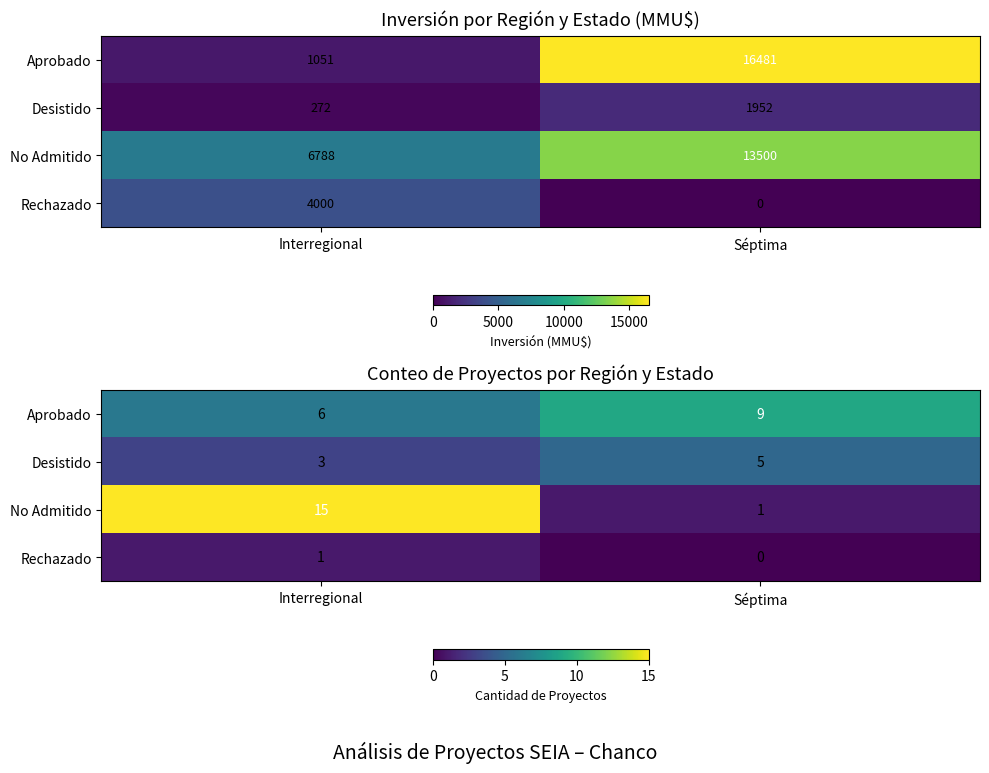

List the series in order of their peak value, highest first.

No Admitido, Aprobado, Desistido, Rechazado